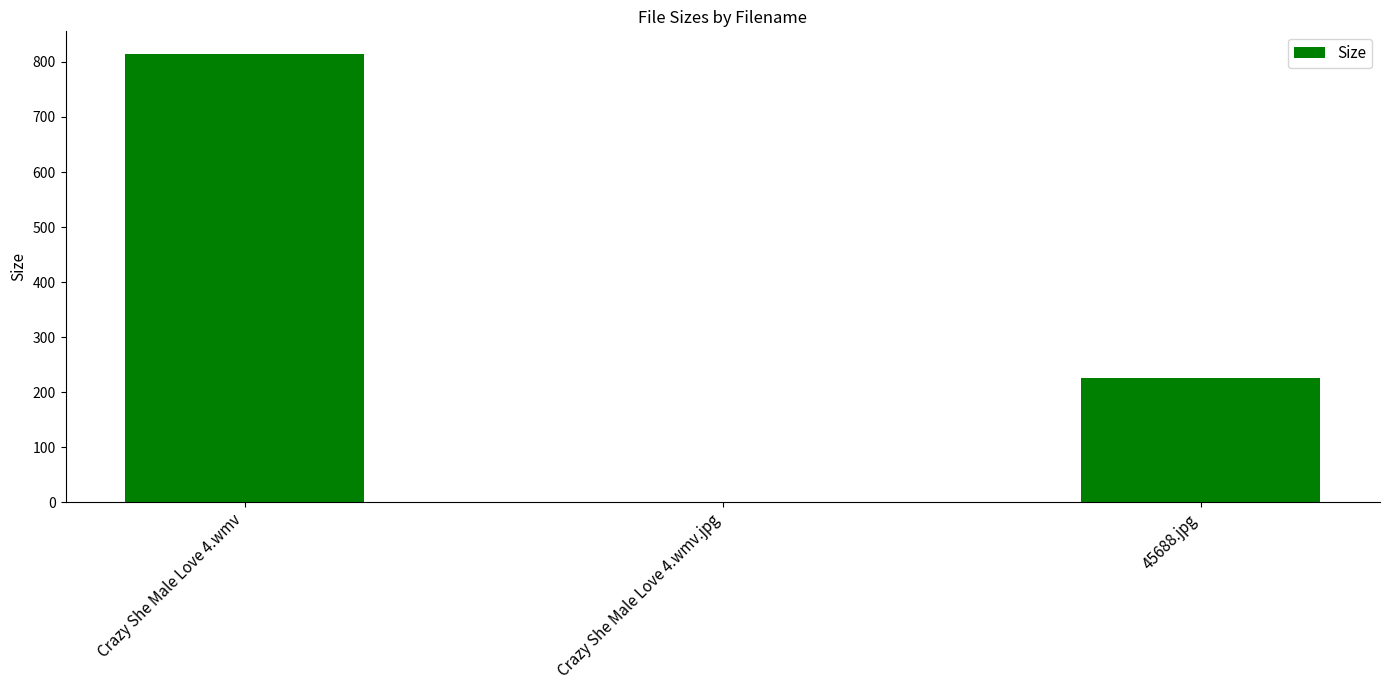

What is the maximum value shown in the chart?

815.0